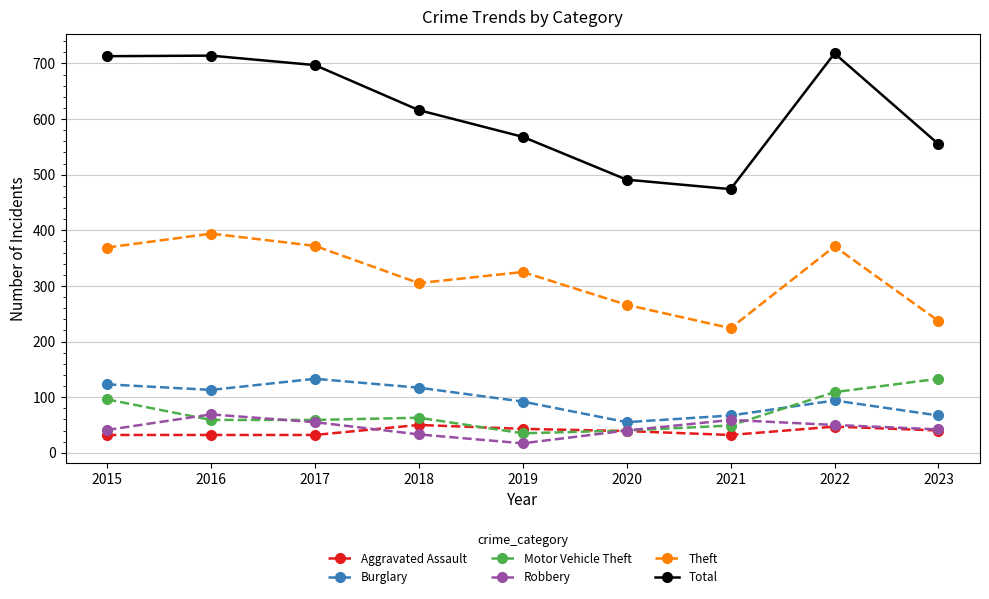

Does the chart display data point markers on the line(s)?

Yes